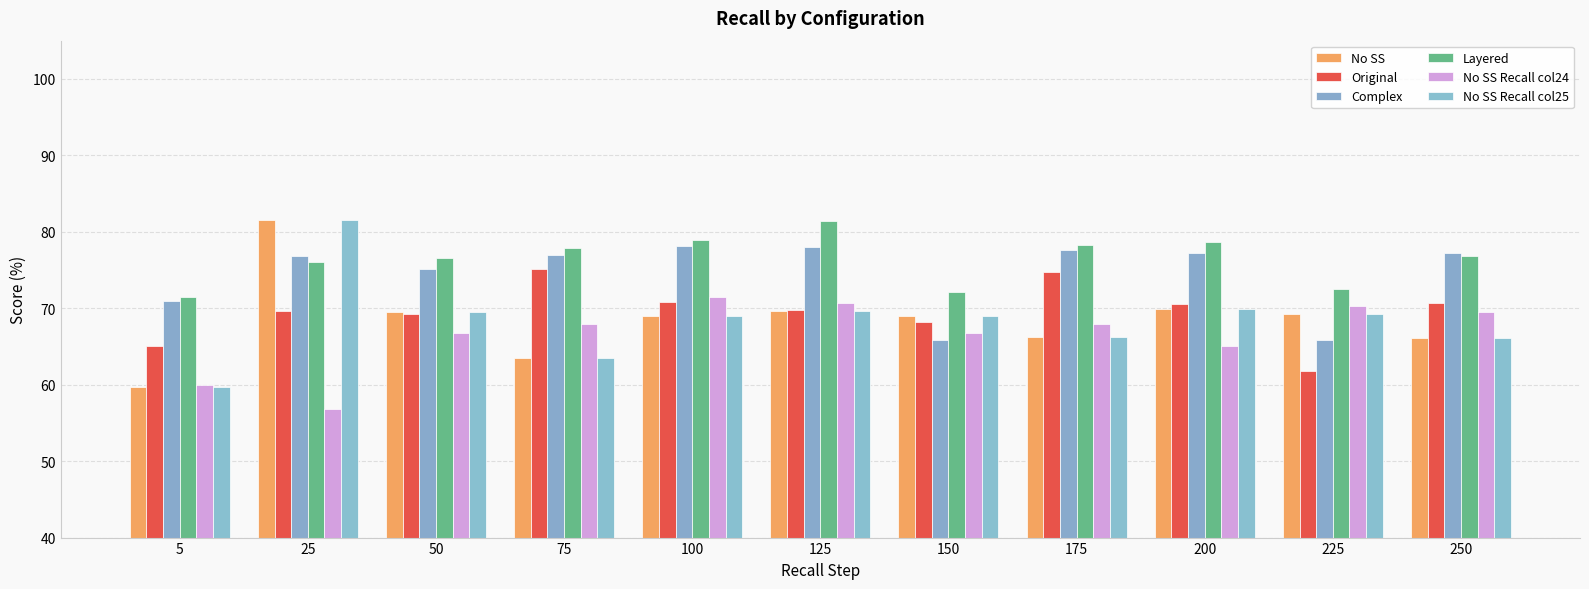

What is the greatest value displayed?

81.6